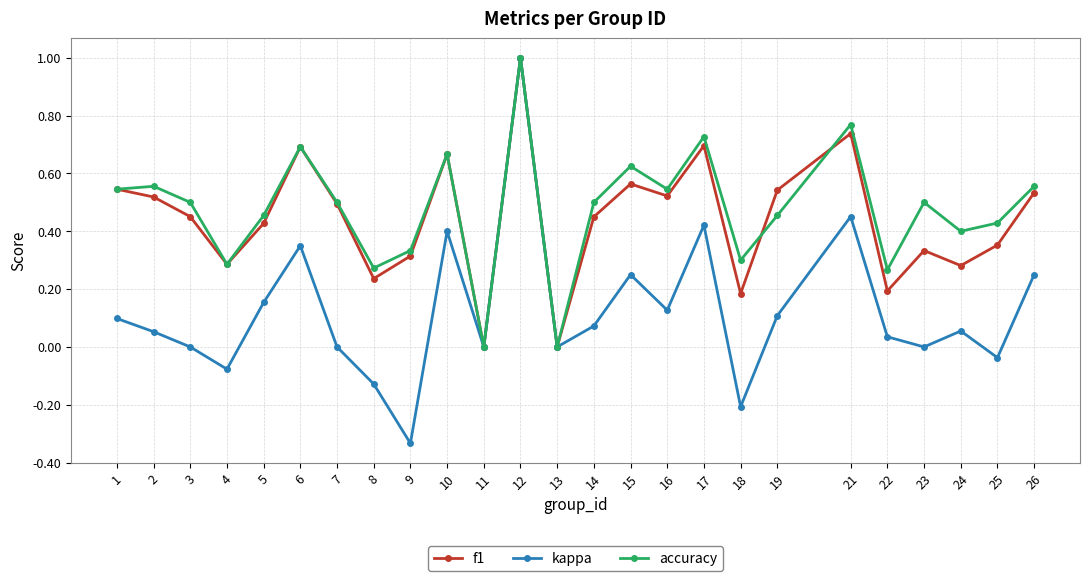

Which series has the largest total across all categories?

accuracy